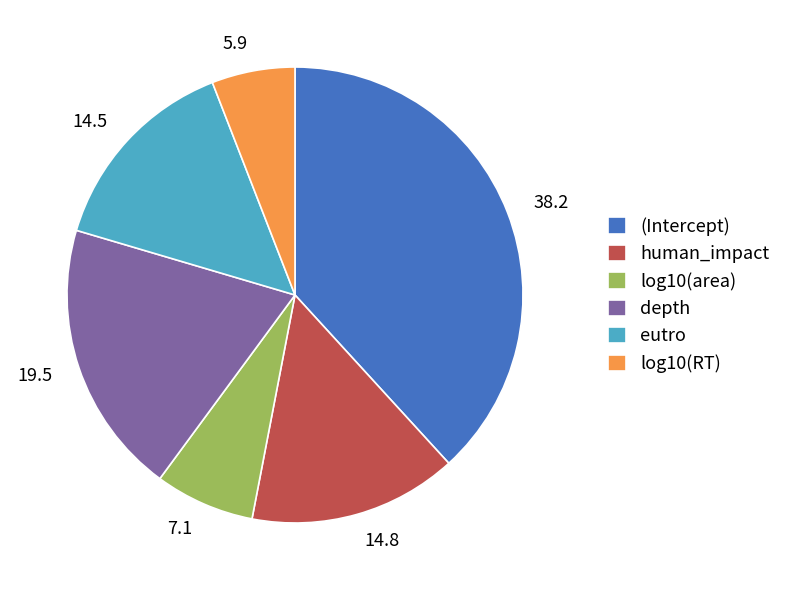

How many slices are in this pie chart?

6